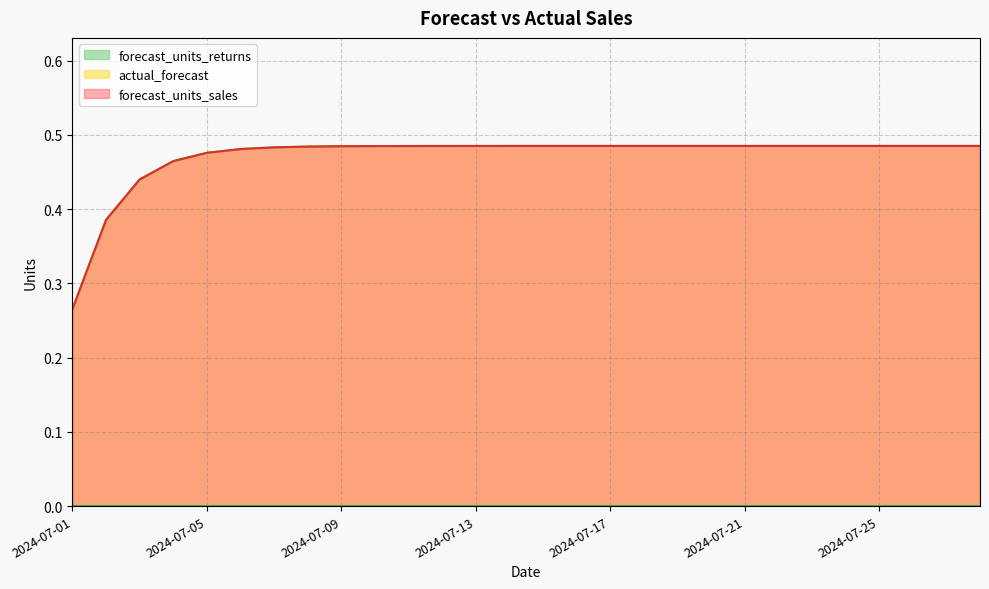

True or false: forecast_units_sales has more than 2 points higher than both neighbors.

False